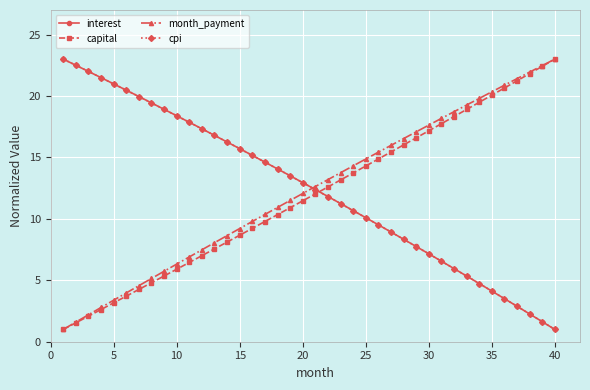

What is the maximum value for month_payment?

23.0